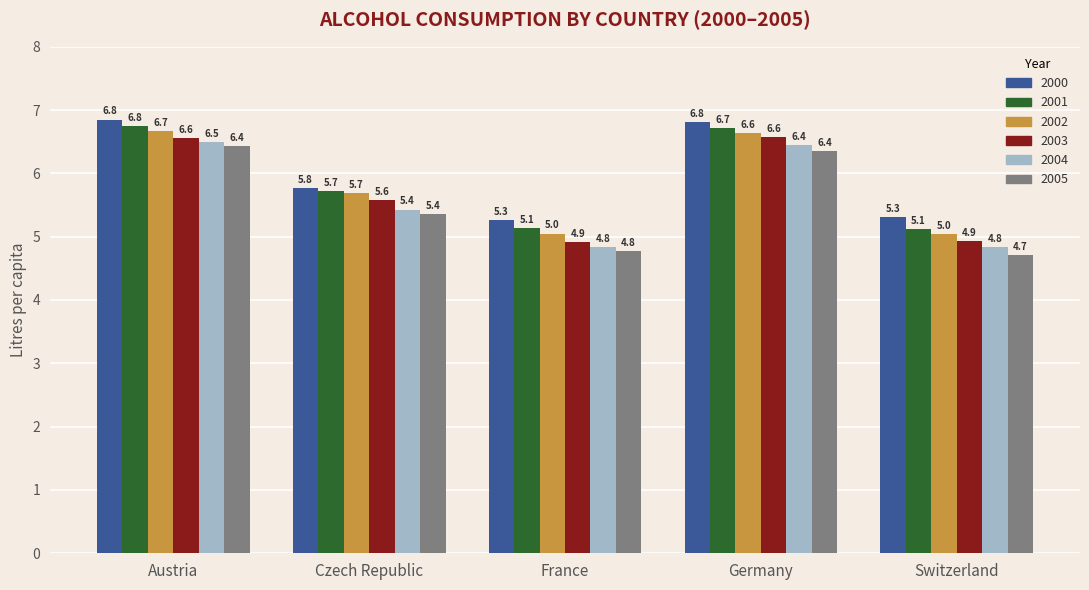

Between France and Switzerland, which series saw the biggest shift?

2005